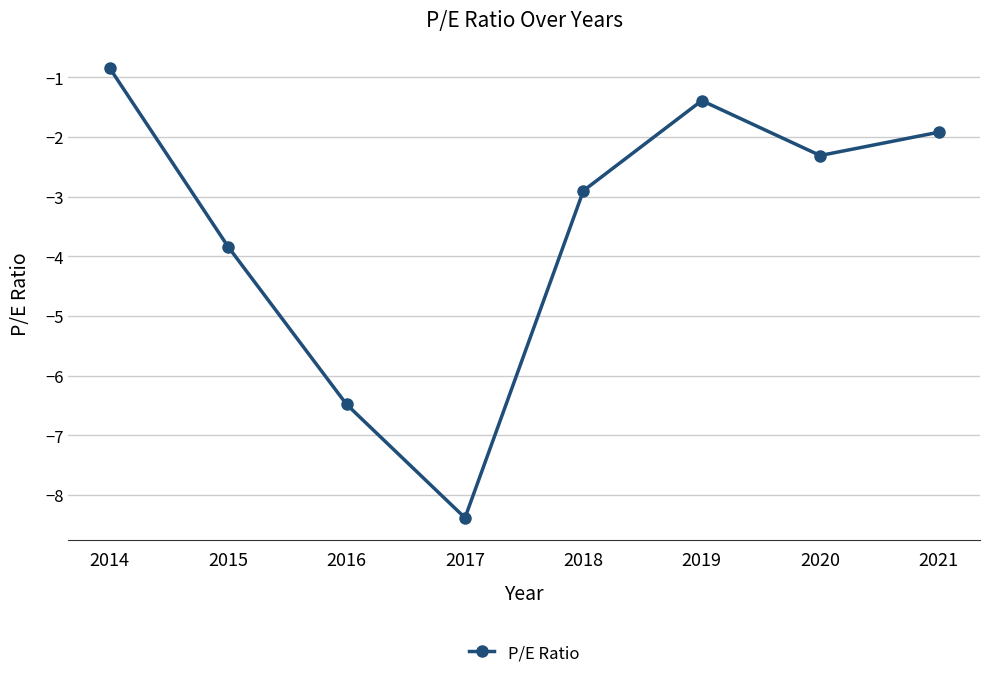

At which label is the value closest to -4?

2015